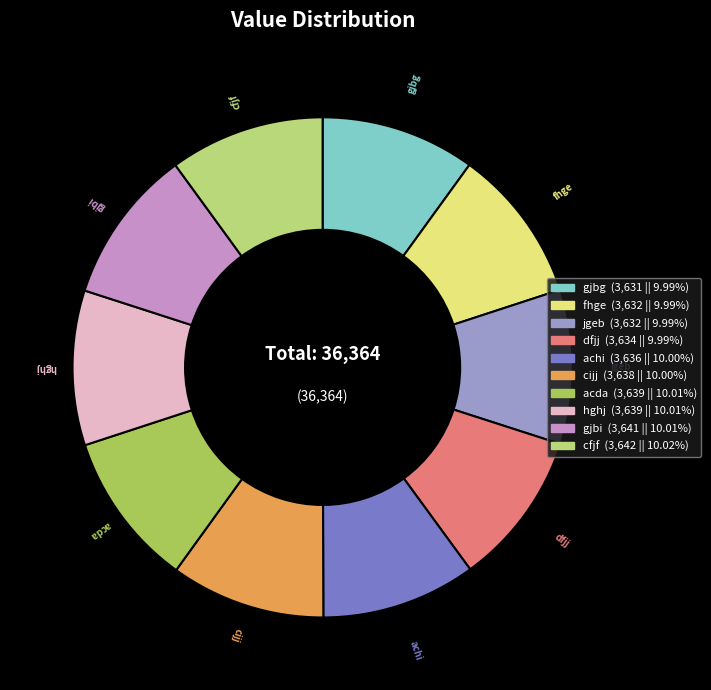

Does any single category account for the majority?

No